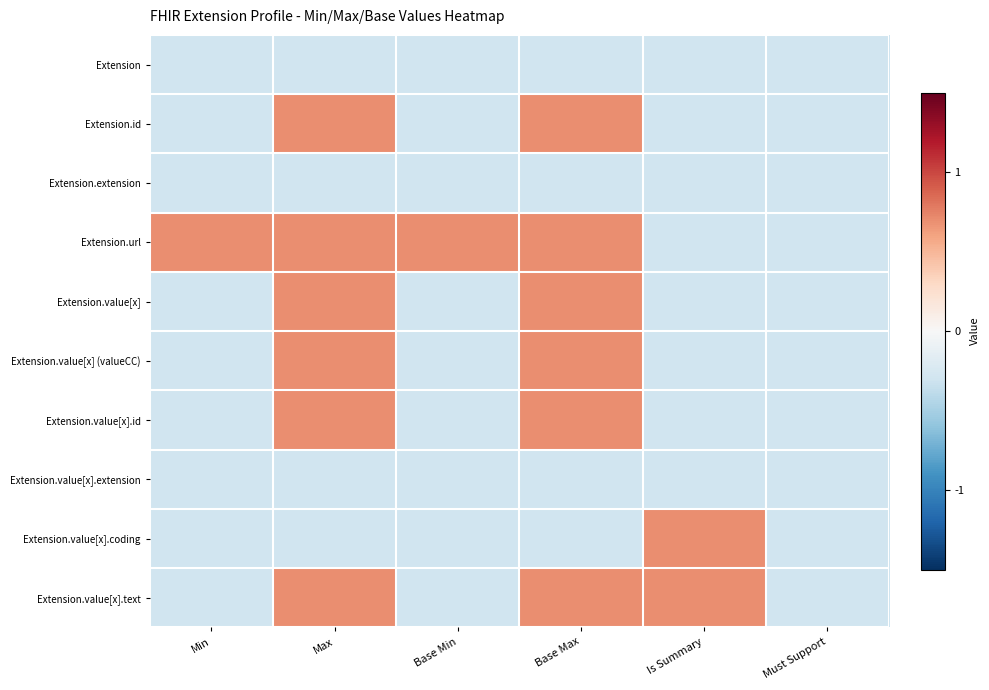

Which series changed the most between Base Max and Is Summary?

Extension.id